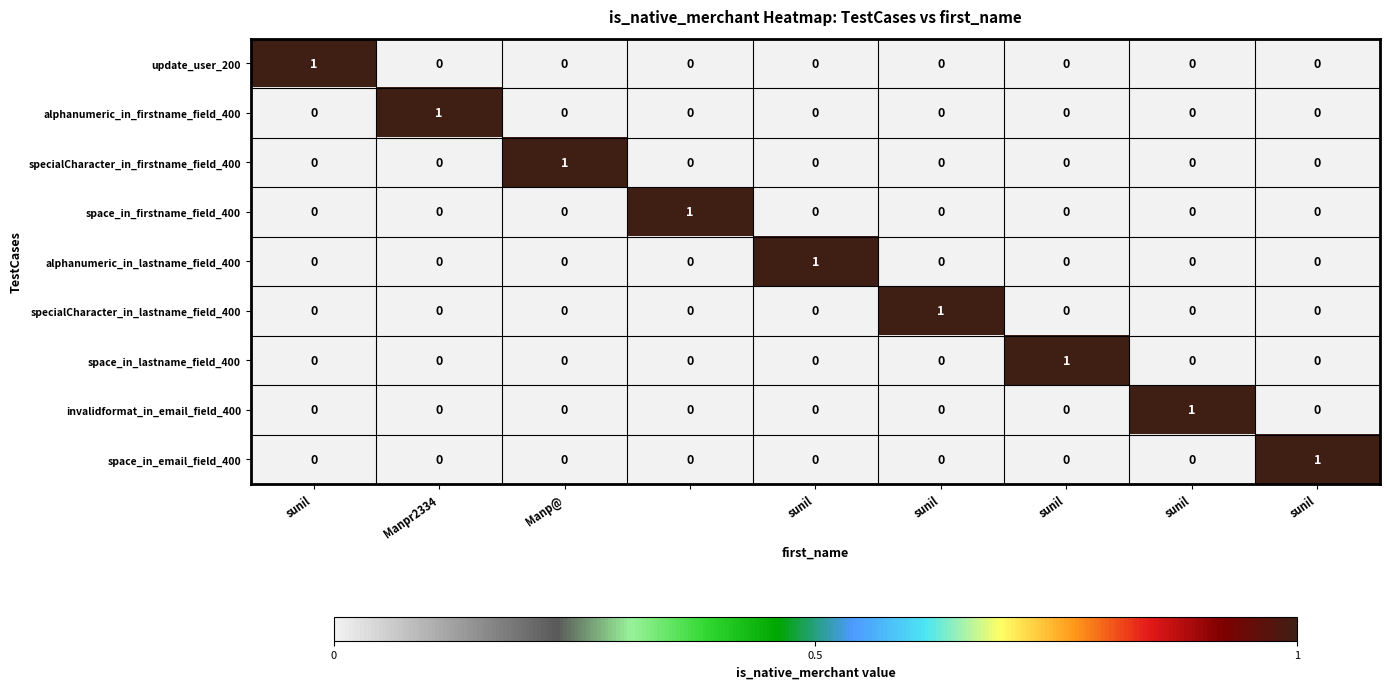

At how many categories does at least one series exceed 0?

9